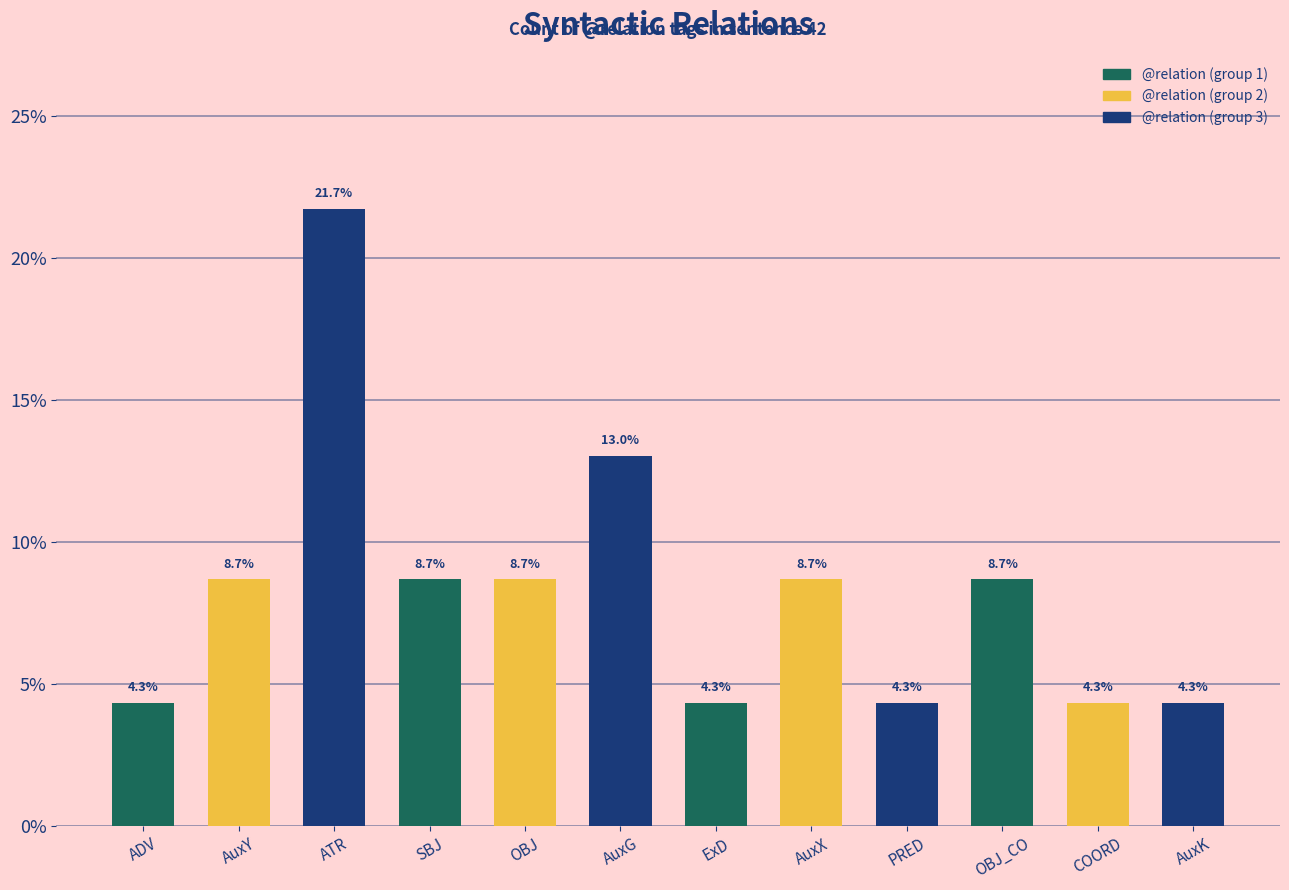

What position from the right is ADV?

12